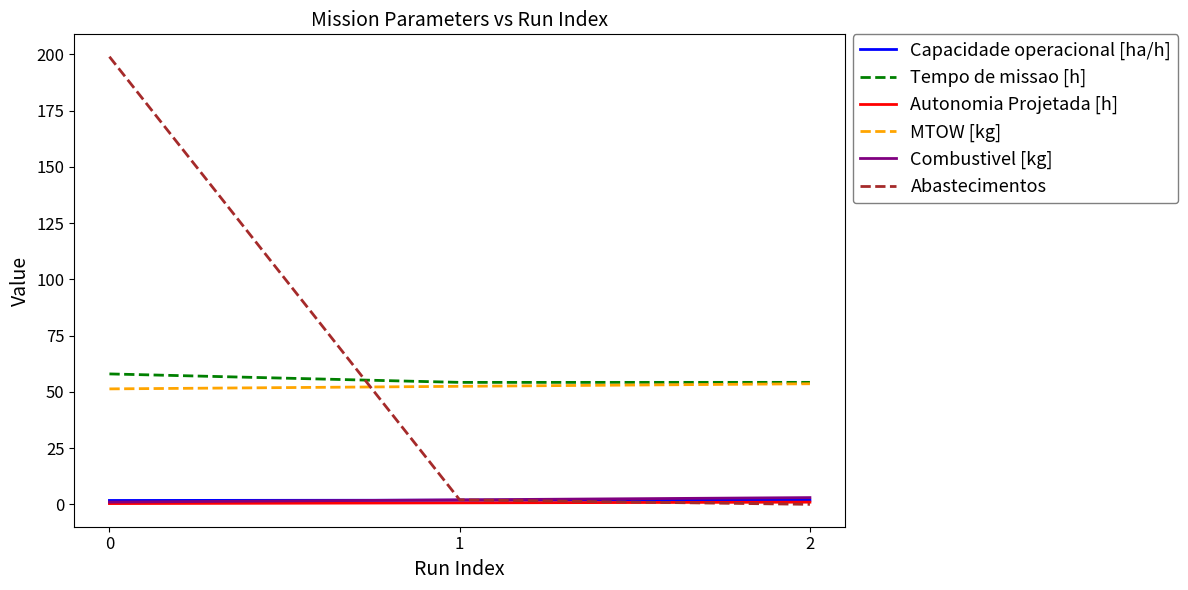

At how many categories does at least one series exceed 93?

1